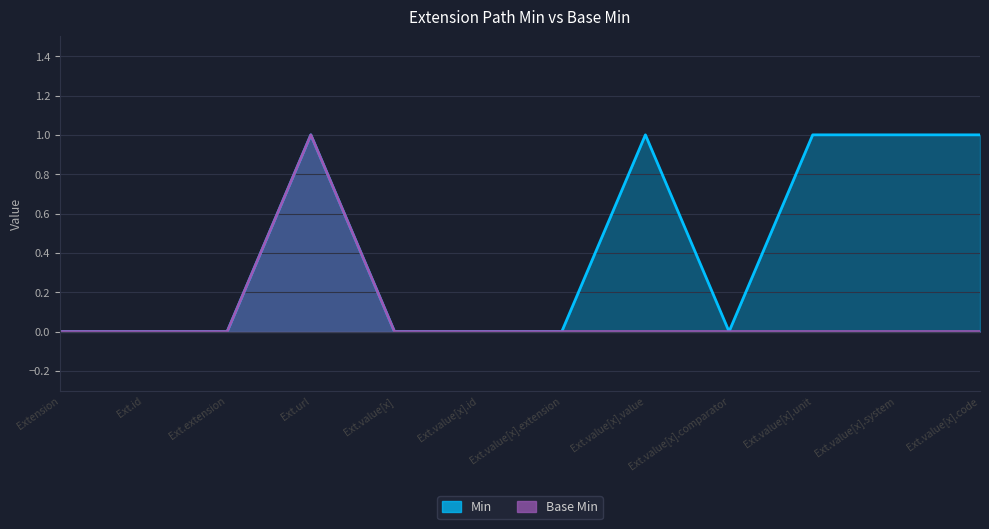

Which category has the lowest value across all series?

Extension